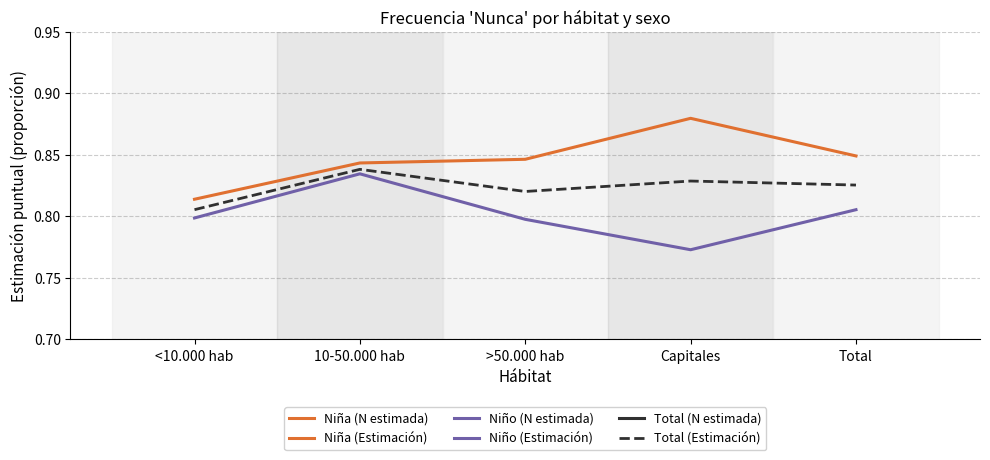

Which series has the largest range (max minus min)?

Total (N estimada)